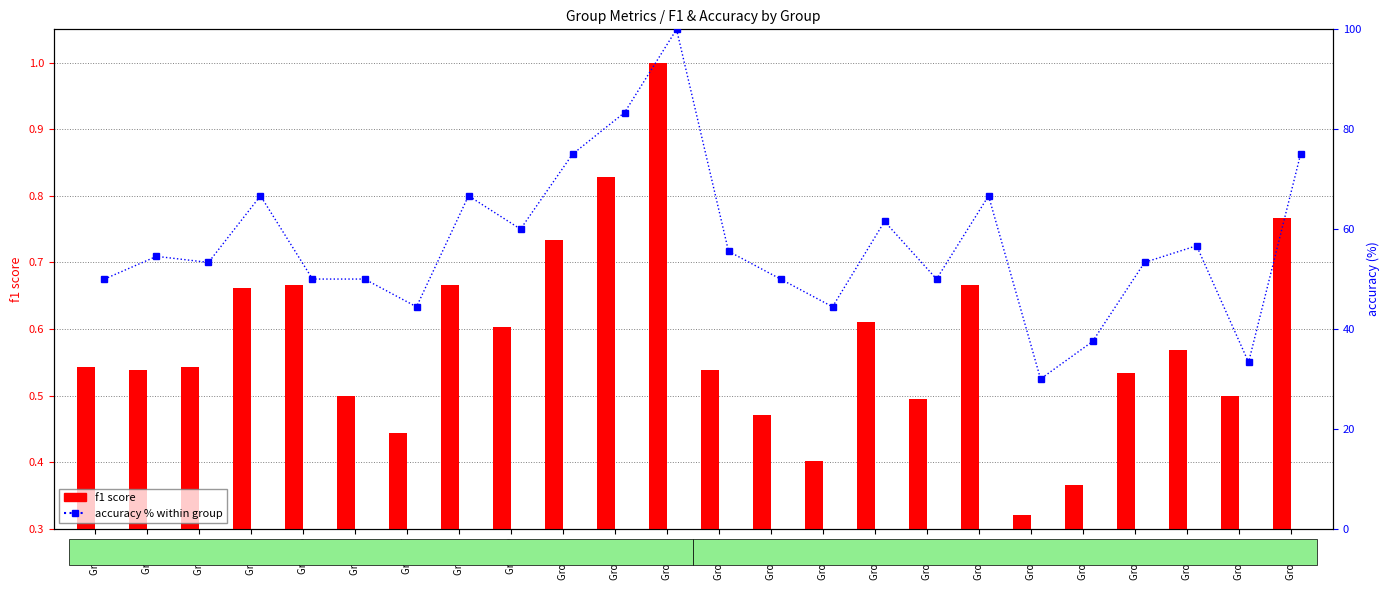

At how many categories does at least one series exceed 80?

2